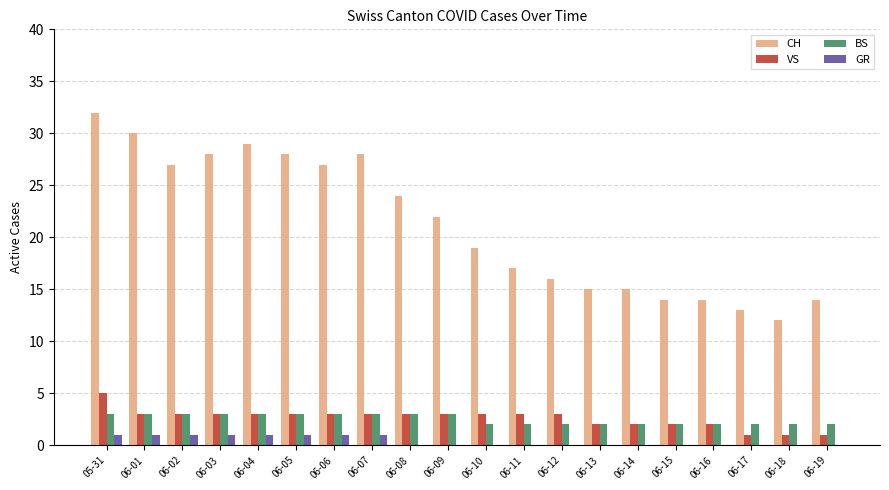

How many VS values are between 2 and 3?

16